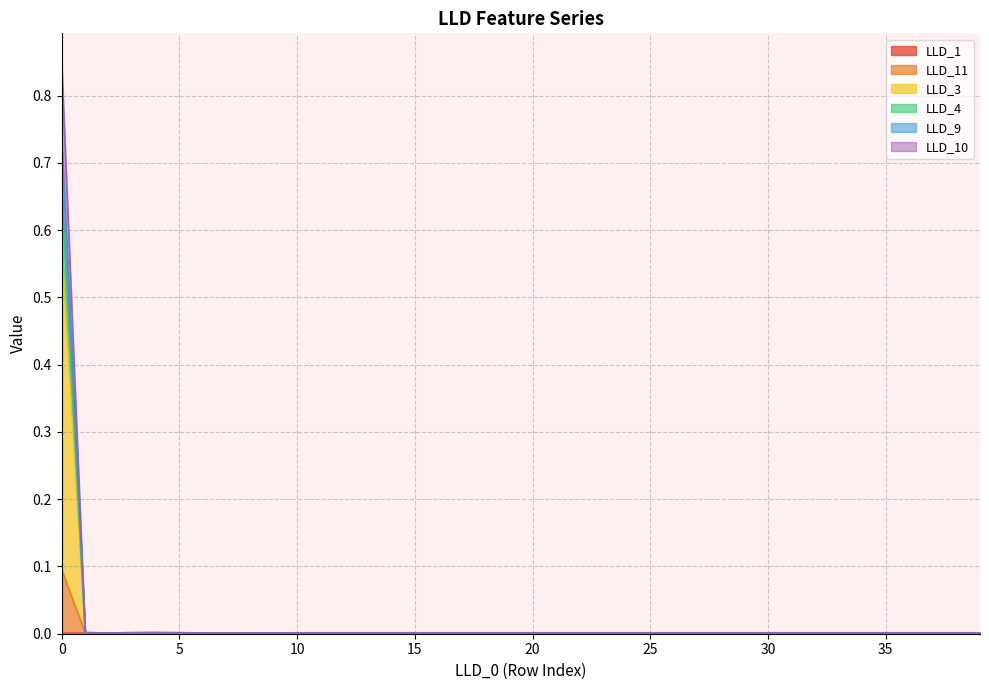

Reading left to right, extract all data points from this chart.

LLD_1: 0=0.0	1=0.0	2=0.0	3=0.0	4=0.0	5=0.0	6=0.0	7=0.0	8=0.0	9=0.0	10=0.0	11=0.0	12=0.0	13=0.0	14=0.0	15=0.0	16=0.0	17=0.0	18=0.0	19=0.0	20=0.0	21=0.0	22=0.0	23=0.0	24=0.0	25=0.0	26=0.0	27=0.0	28=0.0	29=0.0	30=0.0	31=0.0	32=0.0	33=0.0	34=0.0	35=0.0	36=0.0	37=0.0	38=0.0	39=0.0
LLD_11: 0=0.1	1=0.0	2=0.0	3=0.0	4=0.0	5=0.0	6=0.0	7=0.0	8=0.0	9=0.0	10=0.0	11=0.0	12=0.0	13=0.0	14=0.0	15=0.0	16=0.0	17=0.0	18=0.0	19=0.0	20=0.0	21=0.0	22=0.0	23=0.0	24=0.0	25=0.0	26=0.0	27=0.0	28=0.0	29=0.0	30=0.0	31=0.0	32=0.0	33=0.0	34=0.0	35=0.0	36=0.0	37=0.0	38=0.0	39=0.0
LLD_3: 0=0.9	1=0.0	2=0.0	3=0.0	4=0.0	5=0.0	6=0.0	7=0.0	8=0.0	9=0.0	10=0.0	11=0.0	12=0.0	13=0.0	14=0.0	15=0.0	16=0.0	17=0.0	18=0.0	19=0.0	20=0.0	21=0.0	22=0.0	23=0.0	24=0.0	25=0.0	26=0.0	27=0.0	28=0.0	29=0.0	30=0.0	31=0.0	32=0.0	33=0.0	34=0.0	35=0.0	36=0.0	37=0.0	38=0.0	39=0.0
LLD_4: 0=0.7	1=0.0	2=0.0	3=0.0	4=0.0	5=0.0	6=0.0	7=0.0	8=0.0	9=0.0	10=0.0	11=0.0	12=0.0	13=0.0	14=0.0	15=0.0	16=0.0	17=0.0	18=0.0	19=0.0	20=0.0	21=0.0	22=0.0	23=0.0	24=0.0	25=0.0	26=0.0	27=0.0	28=0.0	29=0.0	30=0.0	31=0.0	32=0.0	33=0.0	34=0.0	35=0.0	36=0.0	37=0.0	38=0.0	39=0.0
LLD_9: 0=0.7	1=0.0	2=0.0	3=0.0	4=0.0	5=0.0	6=0.0	7=0.0	8=0.0	9=0.0	10=0.0	11=0.0	12=0.0	13=0.0	14=0.0	15=0.0	16=0.0	17=0.0	18=0.0	19=0.0	20=0.0	21=0.0	22=0.0	23=0.0	24=0.0	25=0.0	26=0.0	27=0.0	28=0.0	29=0.0	30=0.0	31=0.0	32=0.0	33=0.0	34=0.0	35=0.0	36=0.0	37=0.0	38=0.0	39=0.0
LLD_10: 0=0.6	1=0.0	2=0.0	3=0.0	4=0.0	5=0.0	6=0.0	7=0.0	8=0.0	9=0.0	10=0.0	11=0.0	12=0.0	13=0.0	14=0.0	15=0.0	16=0.0	17=0.0	18=0.0	19=0.0	20=0.0	21=0.0	22=0.0	23=0.0	24=0.0	25=0.0	26=0.0	27=0.0	28=0.0	29=0.0	30=0.0	31=0.0	32=0.0	33=0.0	34=0.0	35=0.0	36=0.0	37=0.0	38=0.0	39=0.0